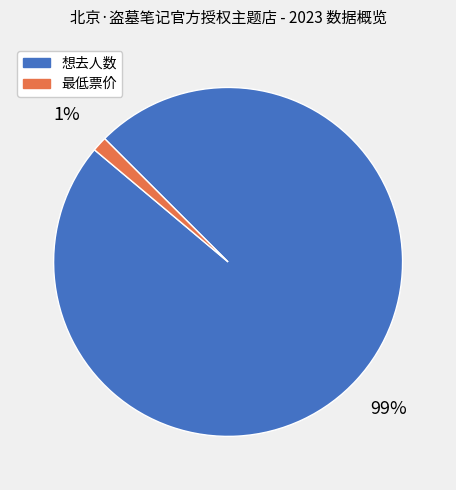

Count the number of slices in the pie.

2